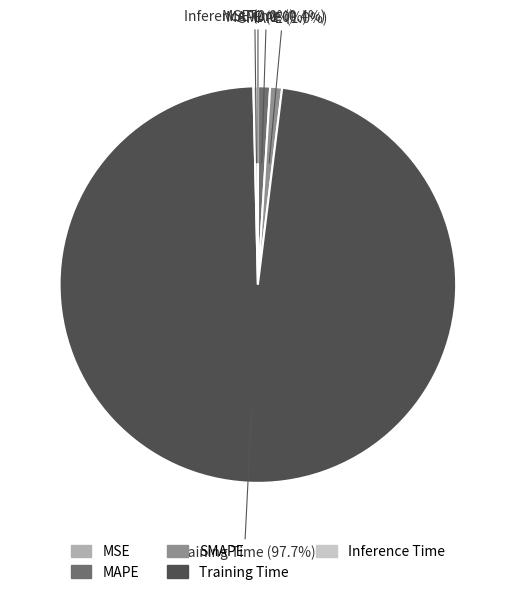

Is it true that MAPE is 11% of the pie?

False